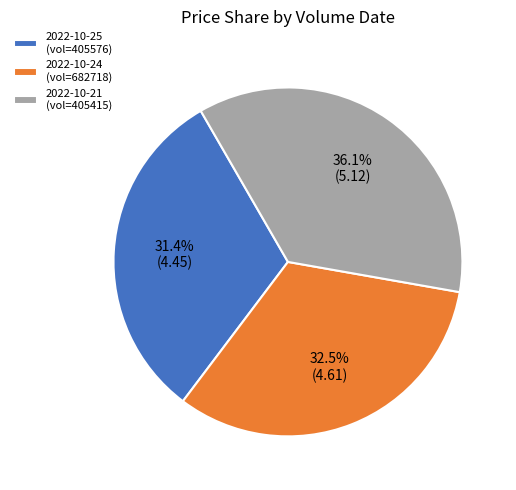

Does 2022-10-24 (vol=682718) account for over 50% of the chart?

No